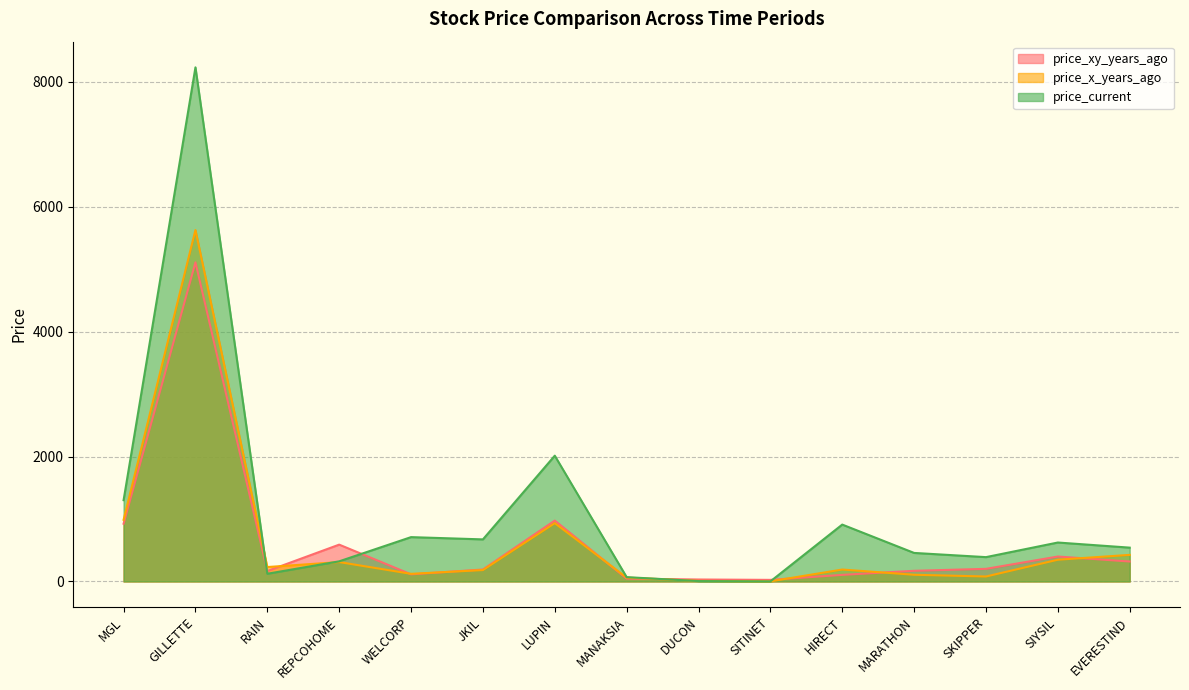

At how many categories does at least one series exceed 1639?

2